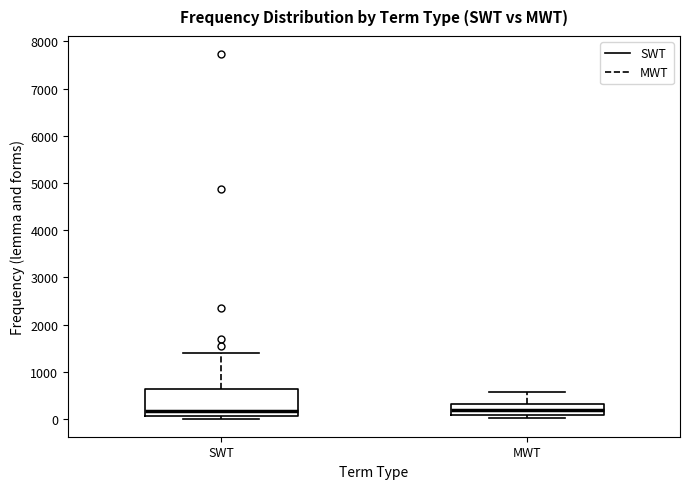

Reading left to right, transcribe this box plot: for each box, give where its median line is, the range the box spans, and where its two whiskers end, as read against the y-axis. The values are not printed on the chart, so give them approximately, as read against the axis.

SWT: median 200, box 100 to 600, whiskers 0 to 1400
MWT: median 200, box 100 to 300, whiskers 0 to 600